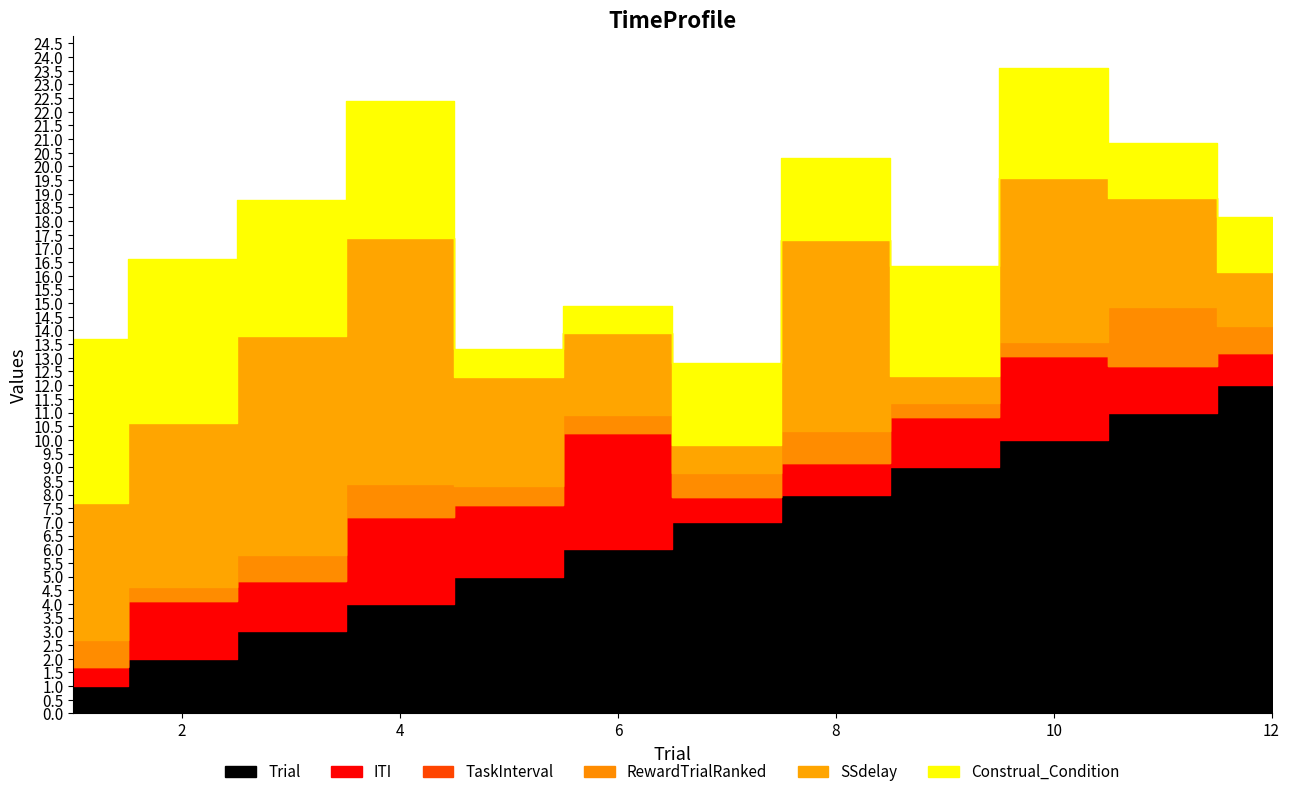

The value of SSdelay at 4 is 12.8. True or false?

False